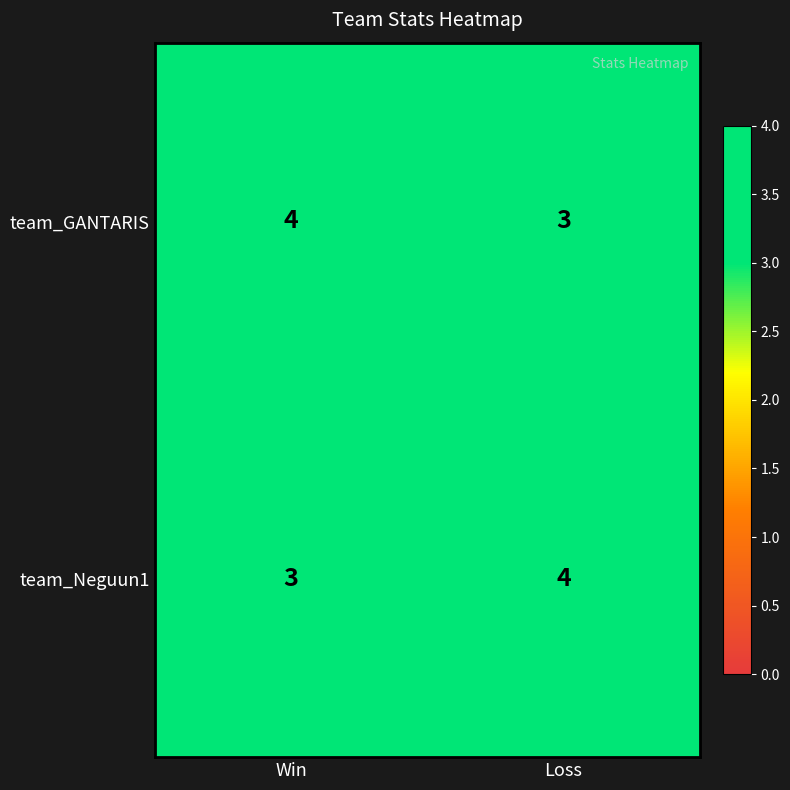

Is the value of team_Neguun1 at Loss greater than the value of team_GANTARIS at Loss?

Yes